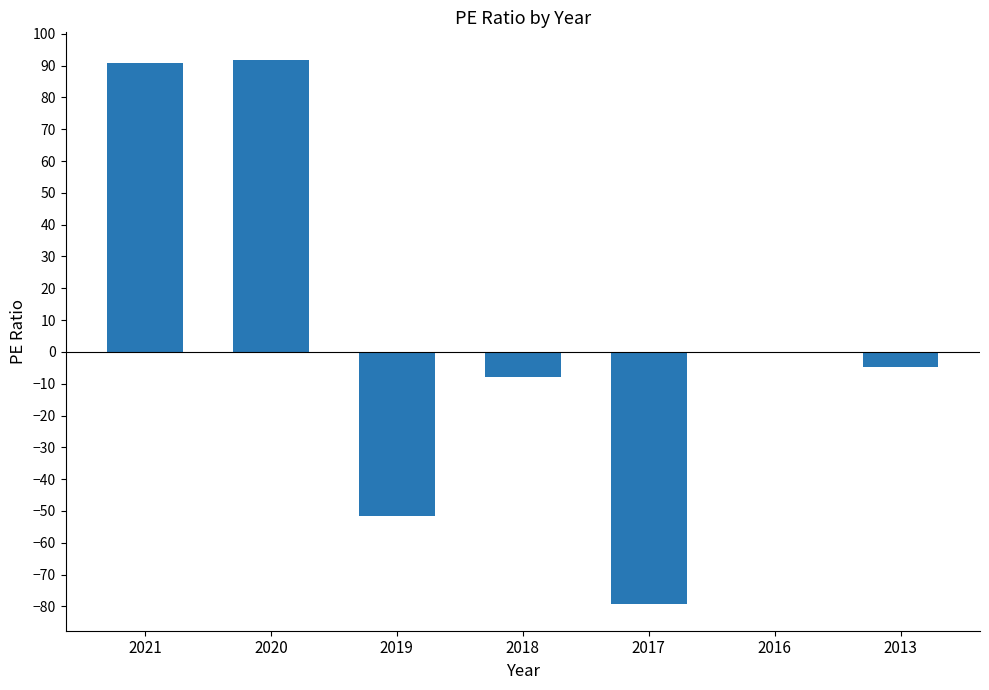

The value at 2021 is 149.0. True or false?

False